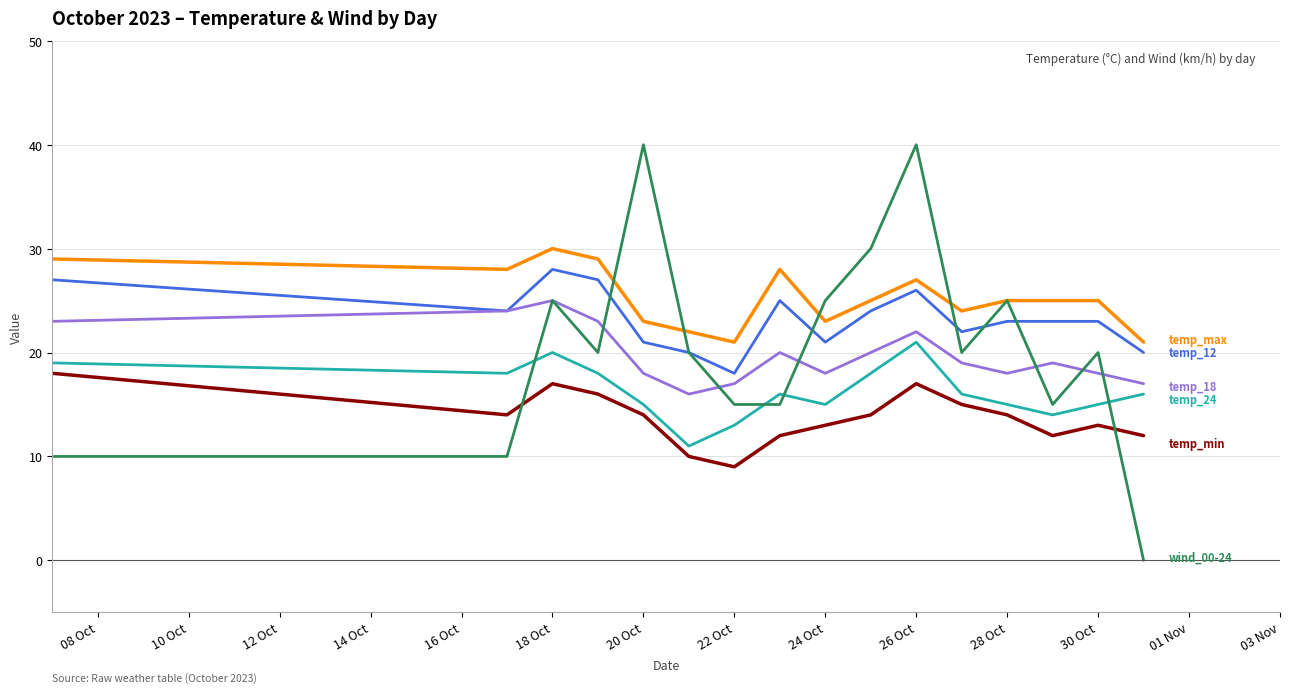

What is the maximum value shown in the chart?

40